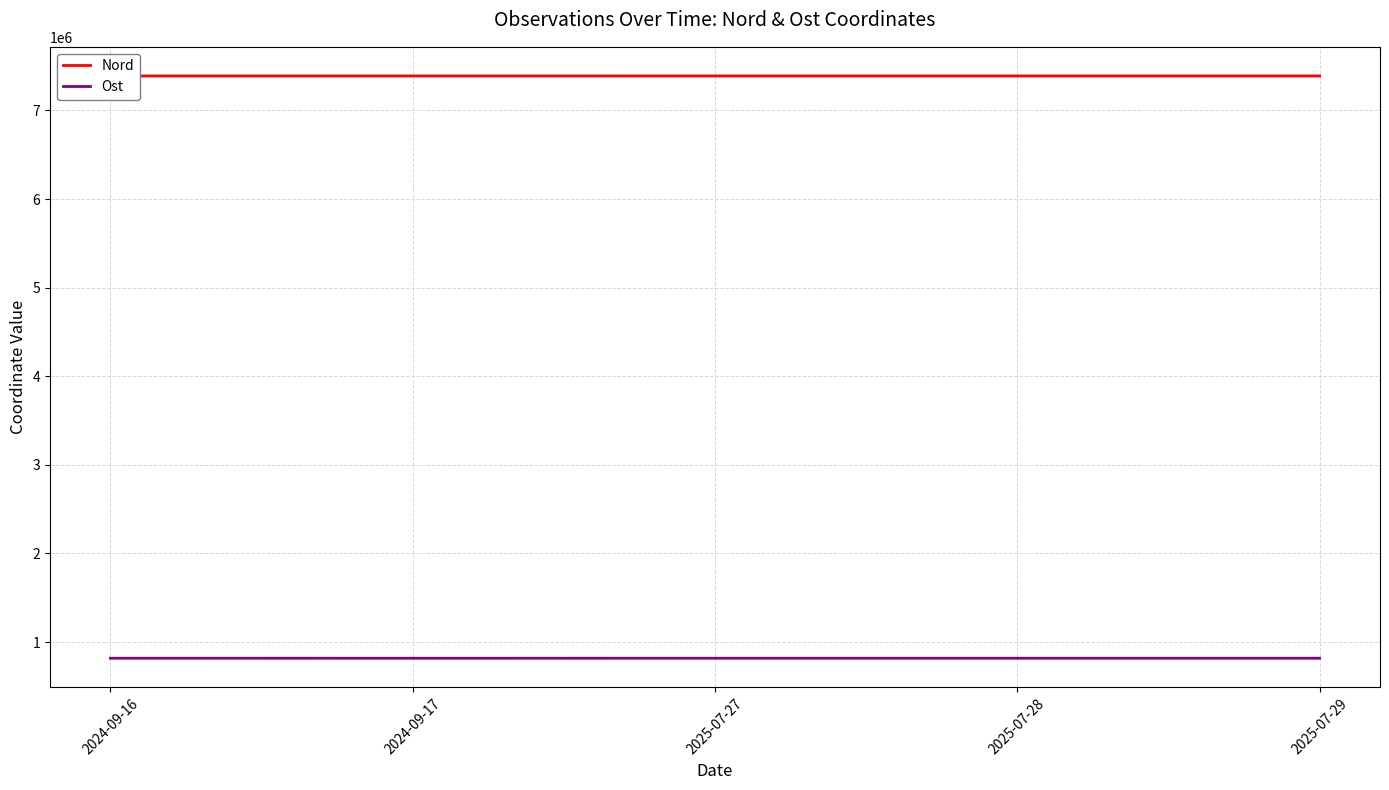

List the series in order of their peak value, lowest first.

Ost, Nord